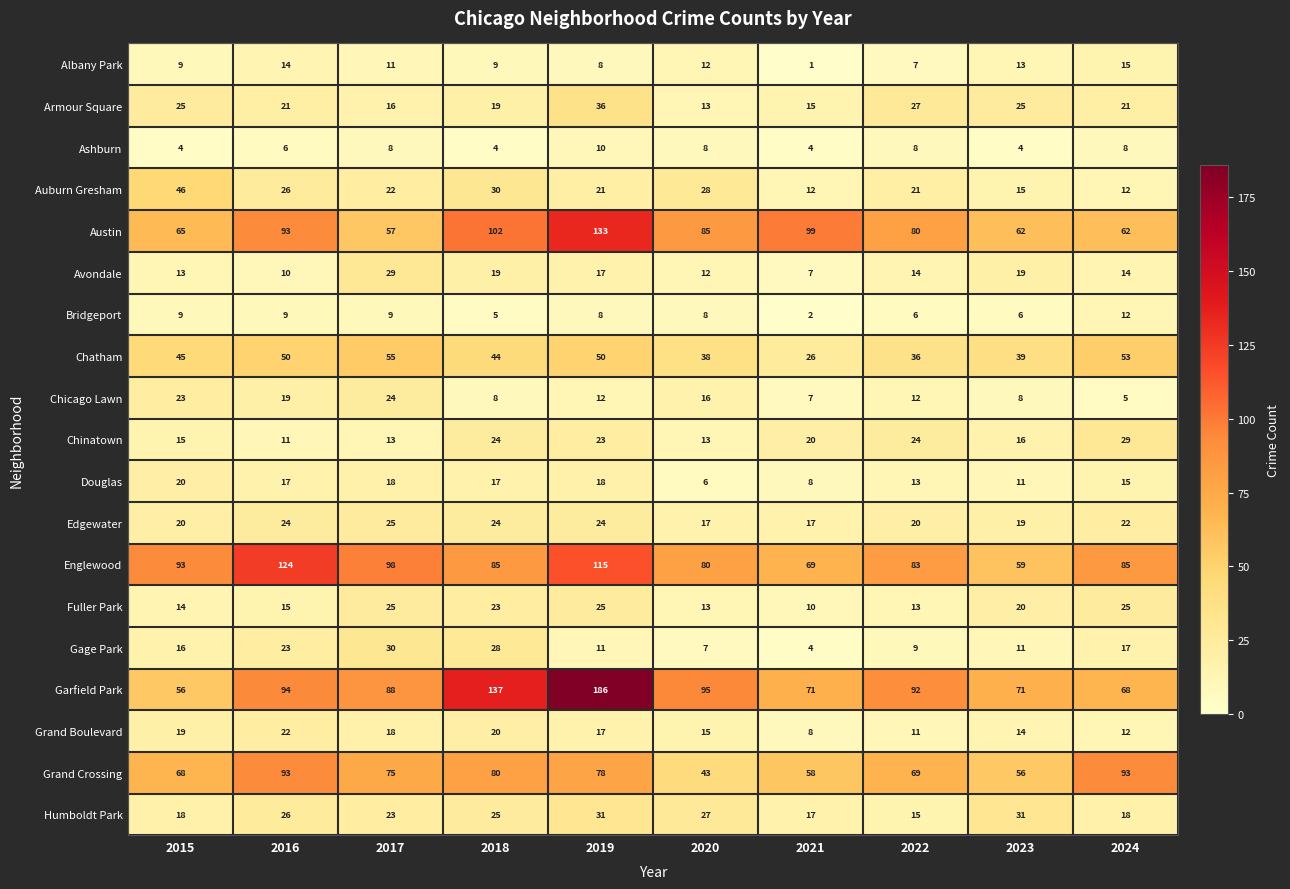

Where does the Armour Square series first go above 21?

2015